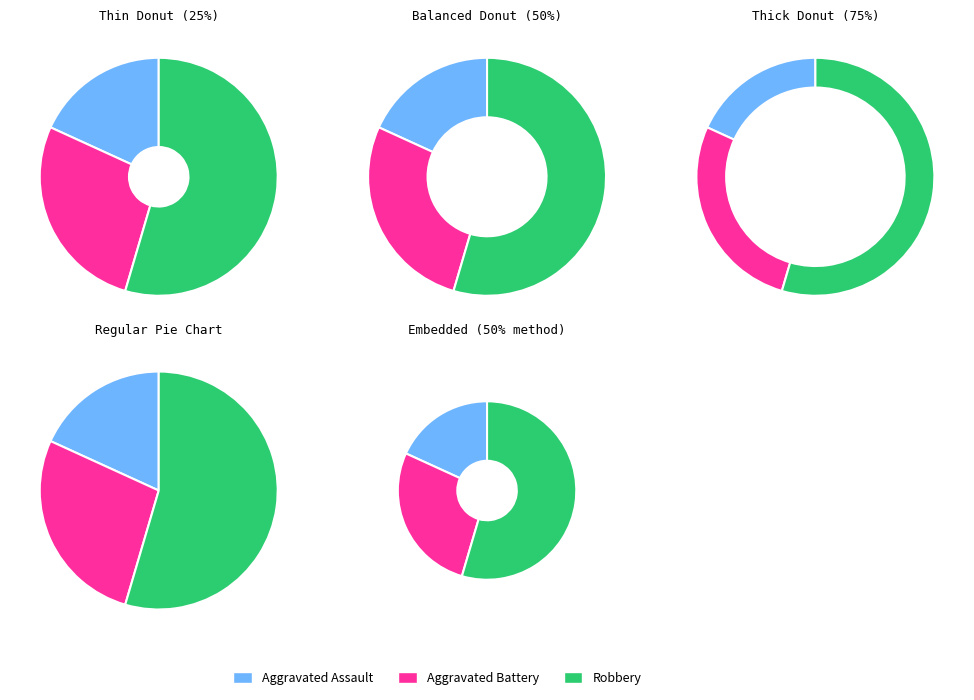

How many segments does this pie chart have?

3